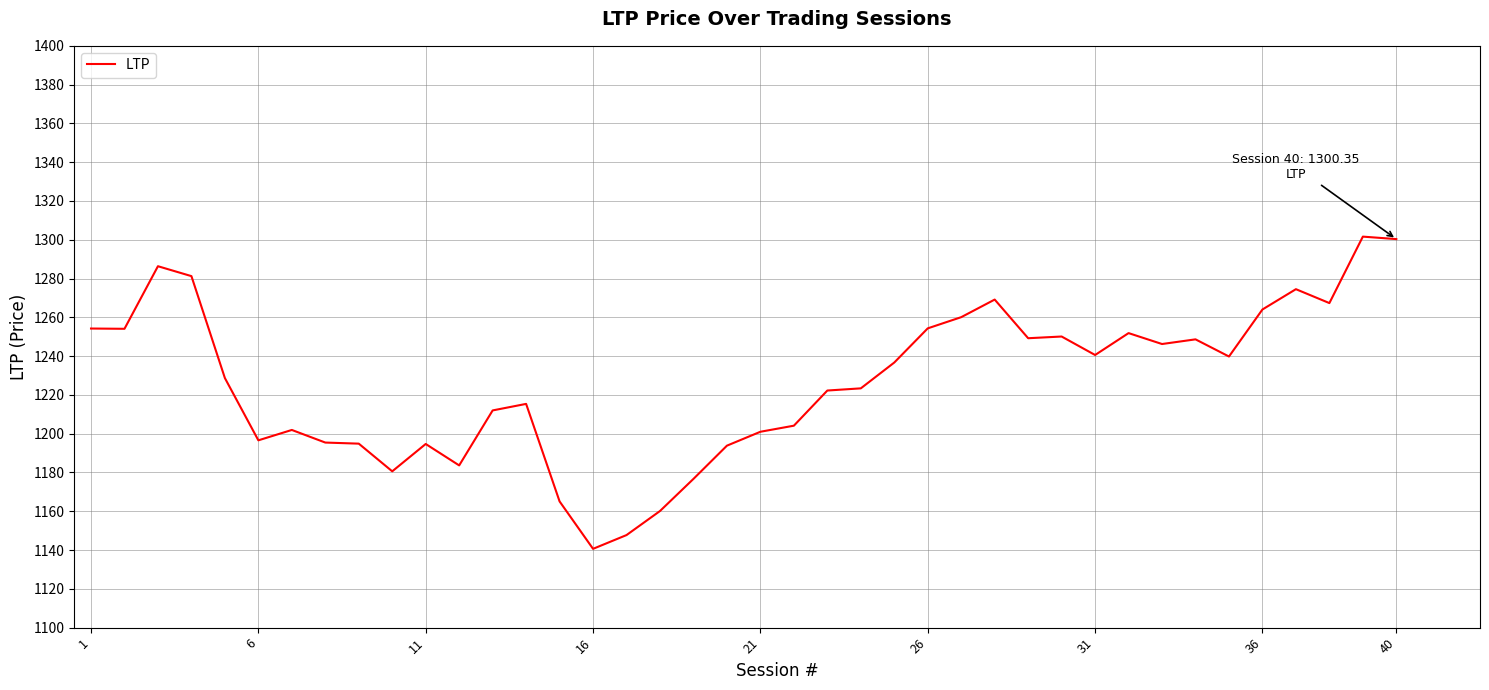

How many lines are shown in the chart?

1